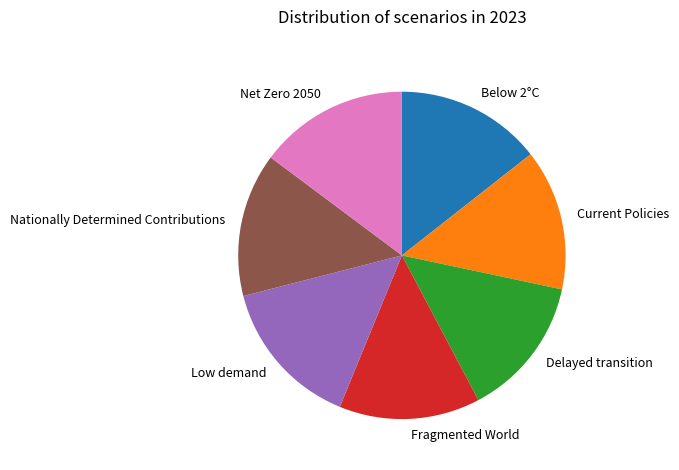

Combined, do Nationally Determined Contributions and Net Zero 2050 account for over 50%?

No